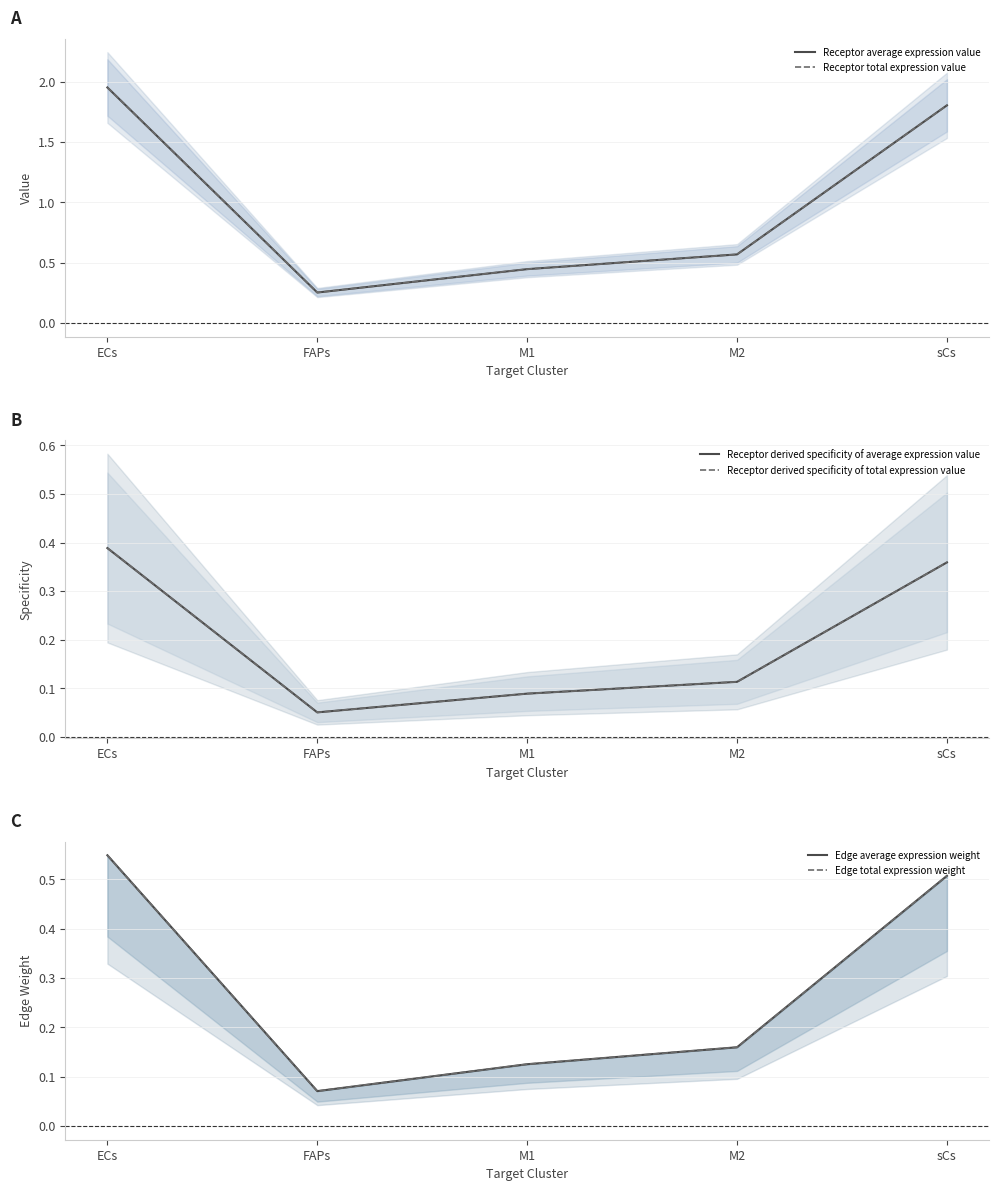

Which category has the lowest value in the Edge average expression weight series?

FAPs